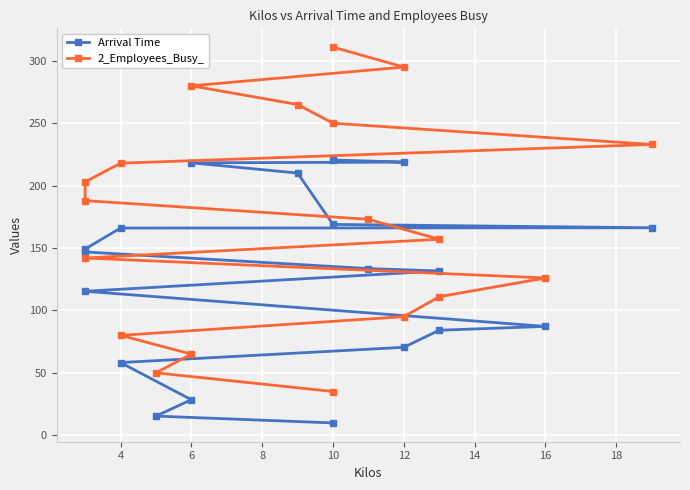

What is the average value of the Arrival Time series?

126.3